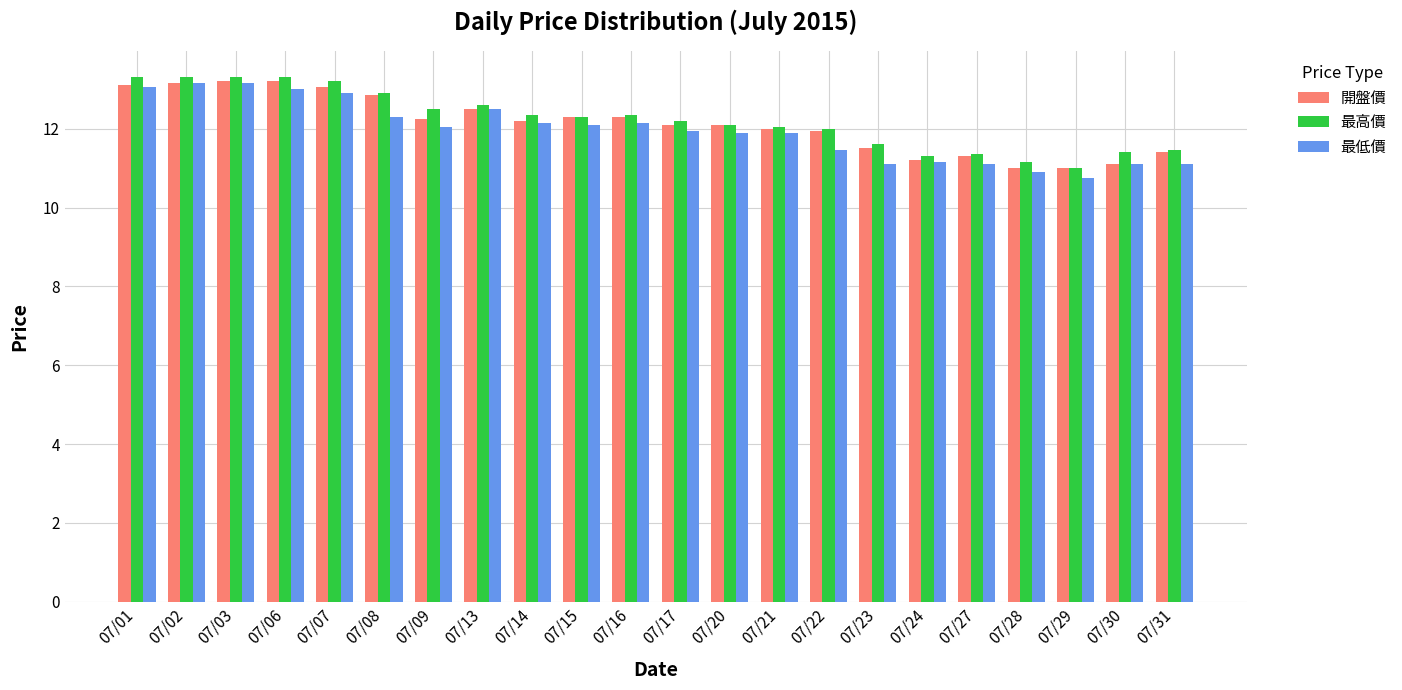

Is it true that 最高價 equals 12.9 at 07/08?

True